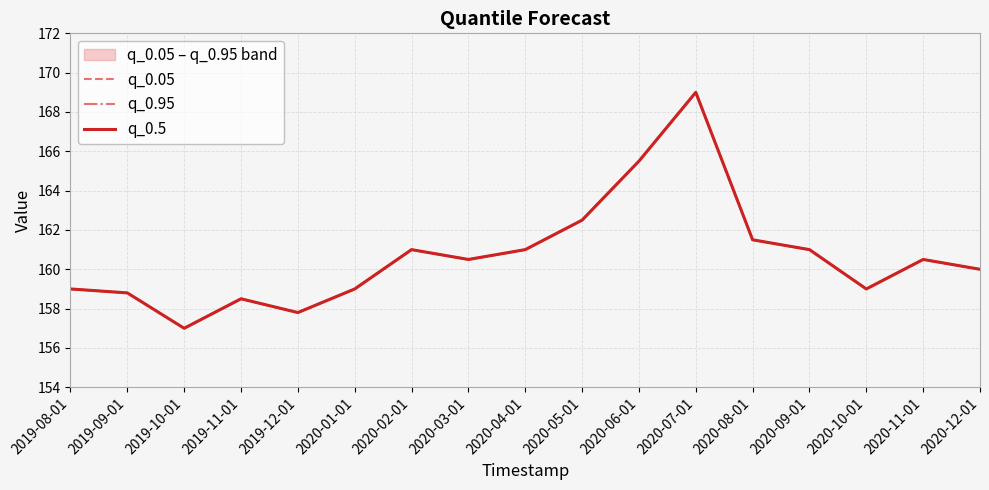

How many lines are shown in the chart?

3